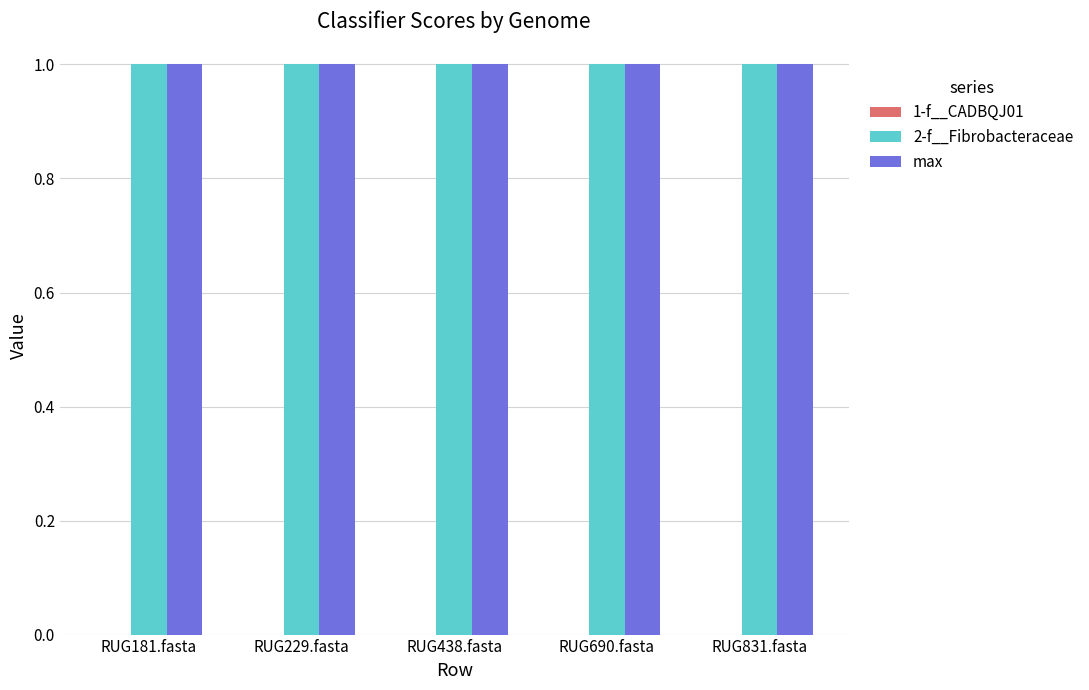

At which label does 1-f__CADBQJ01 reach its peak?

RUG181.fasta